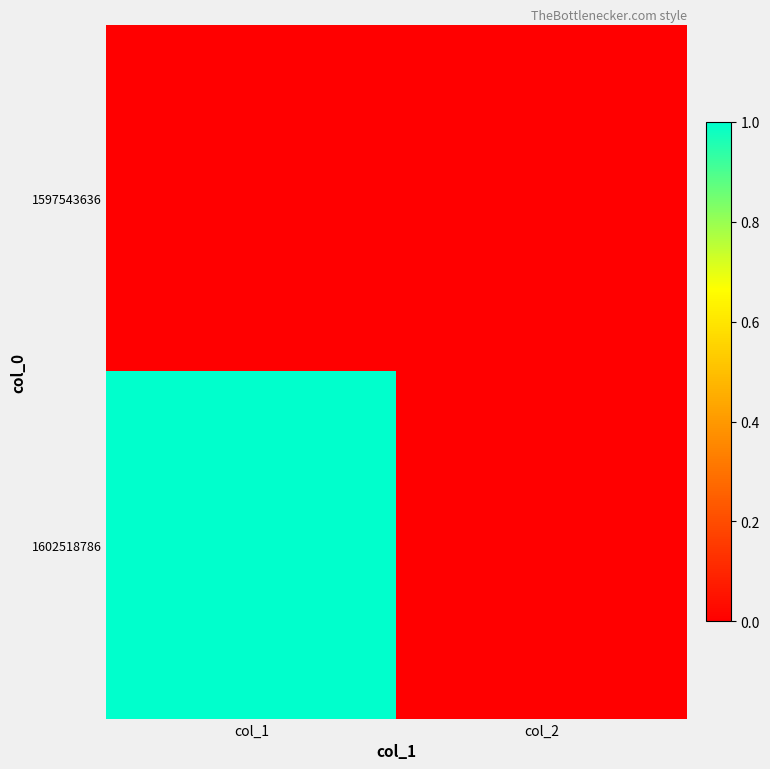

At how many categories does at least one series exceed 0?

1